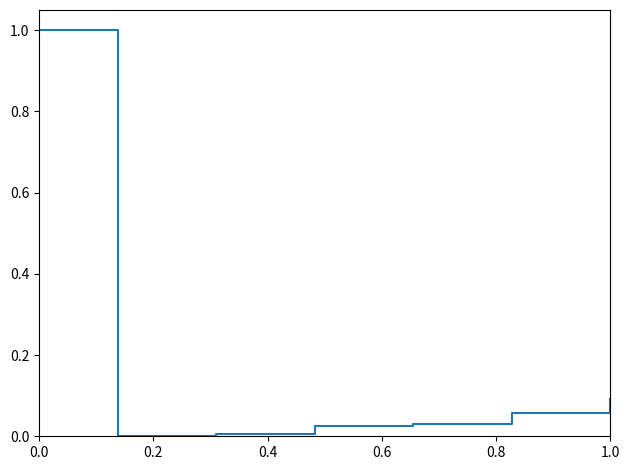

How many values are above zero?

6